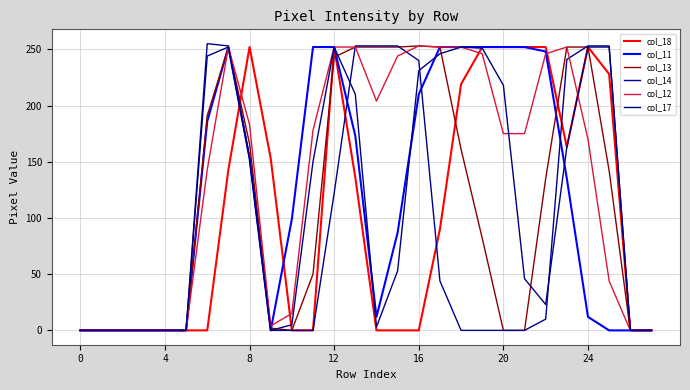

At which label does col_18 first exceed 90?

7